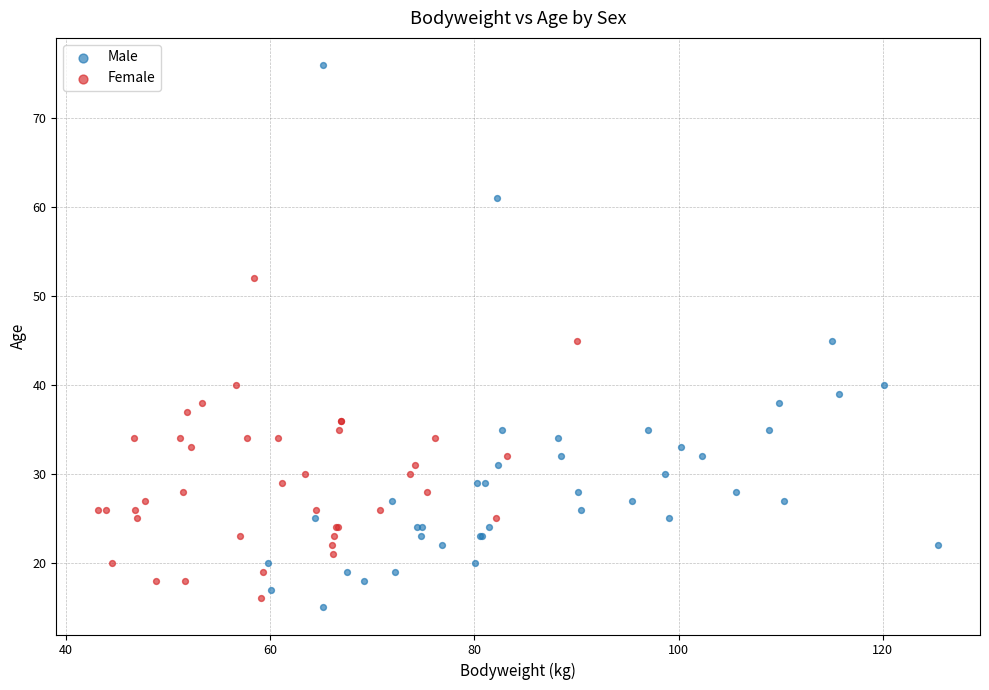

Which series reaches the maximum Y coordinate?

Male